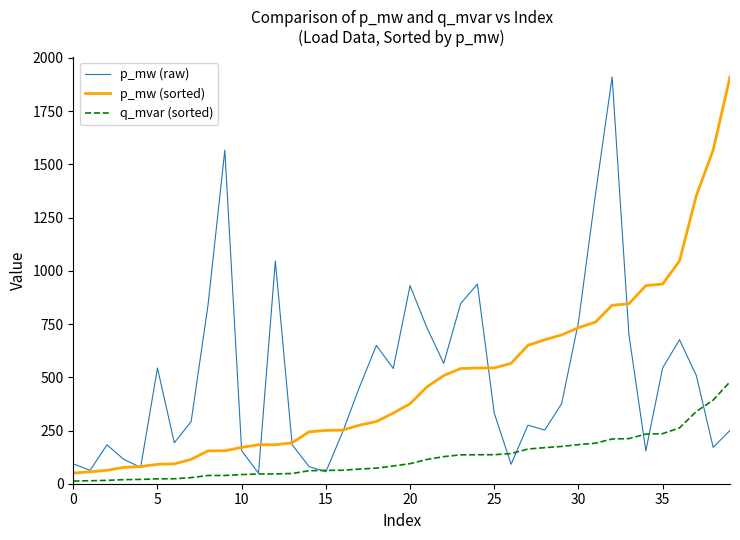

What is the maximum value shown in the chart?

1910.7